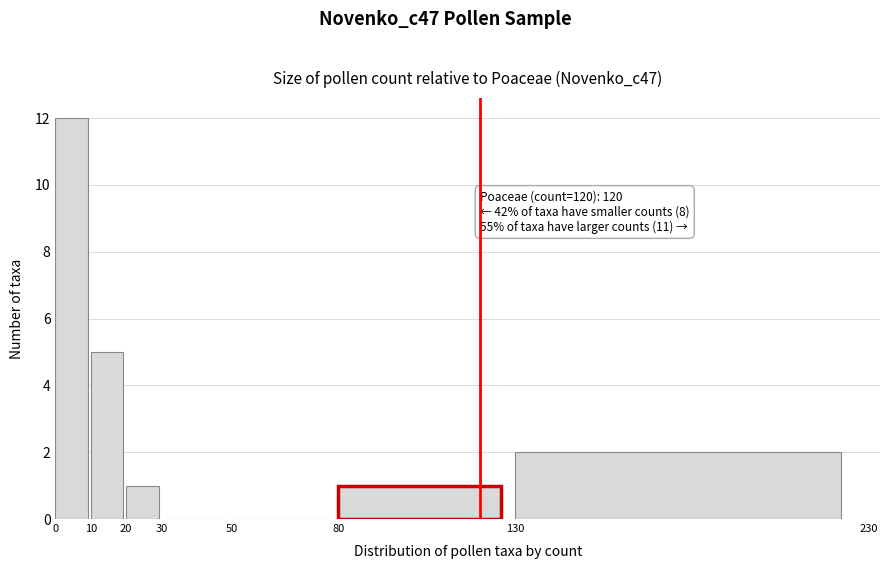

Over which range of the x-axis is the bar tallest?

0 to 10